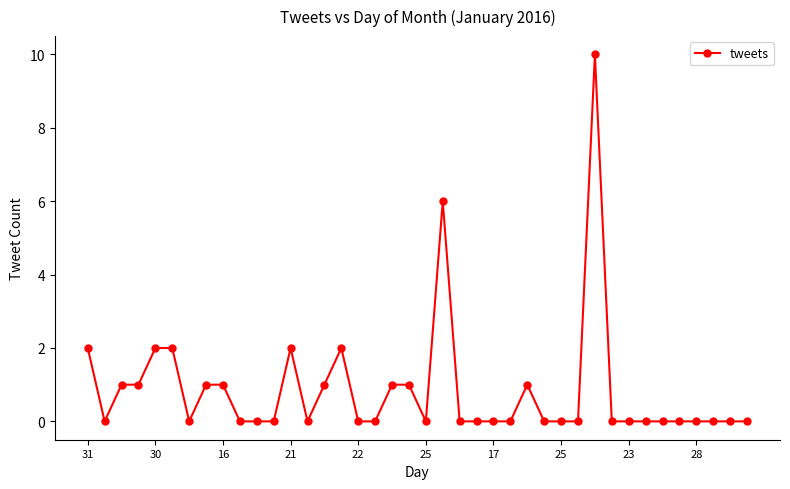

What is the maximum value shown in the chart?

10